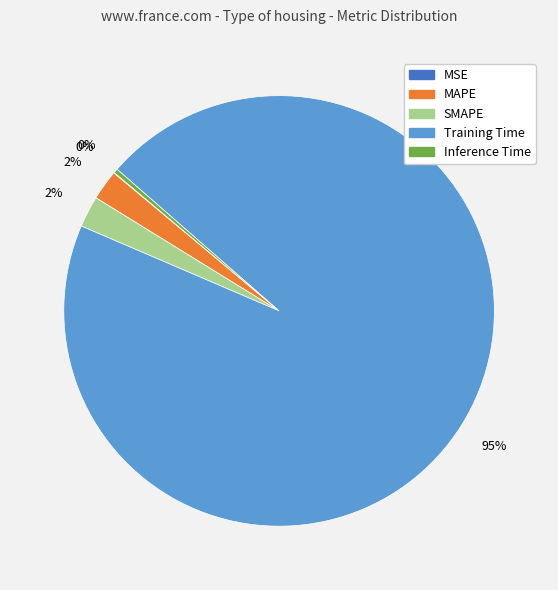

To the nearest percent, what is the average slice percentage?

20%